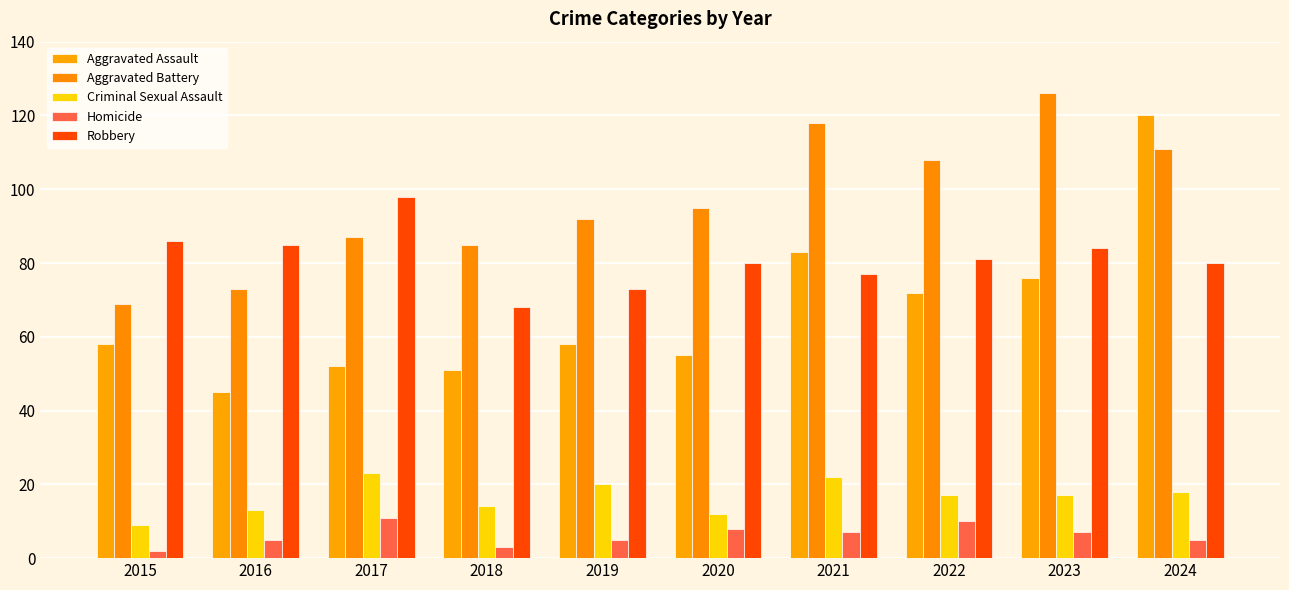

What is the total value across all series at 2018?

221